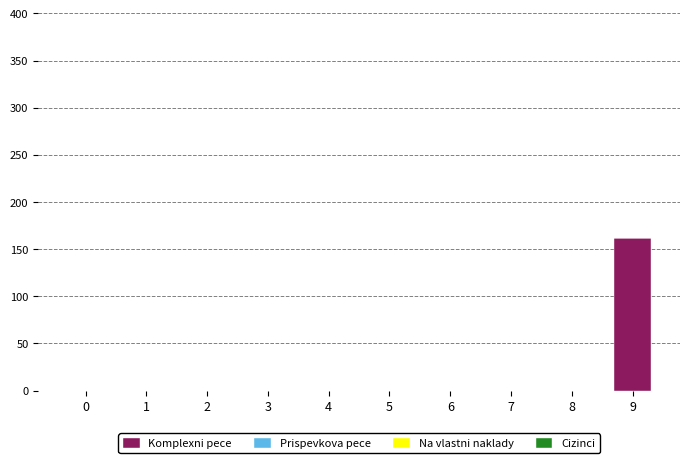

What is the greatest value displayed?

162